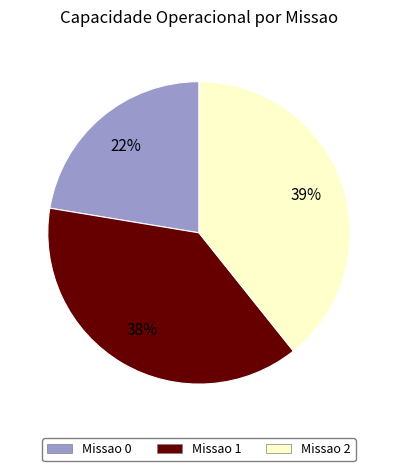

How many segments does this pie chart have?

3